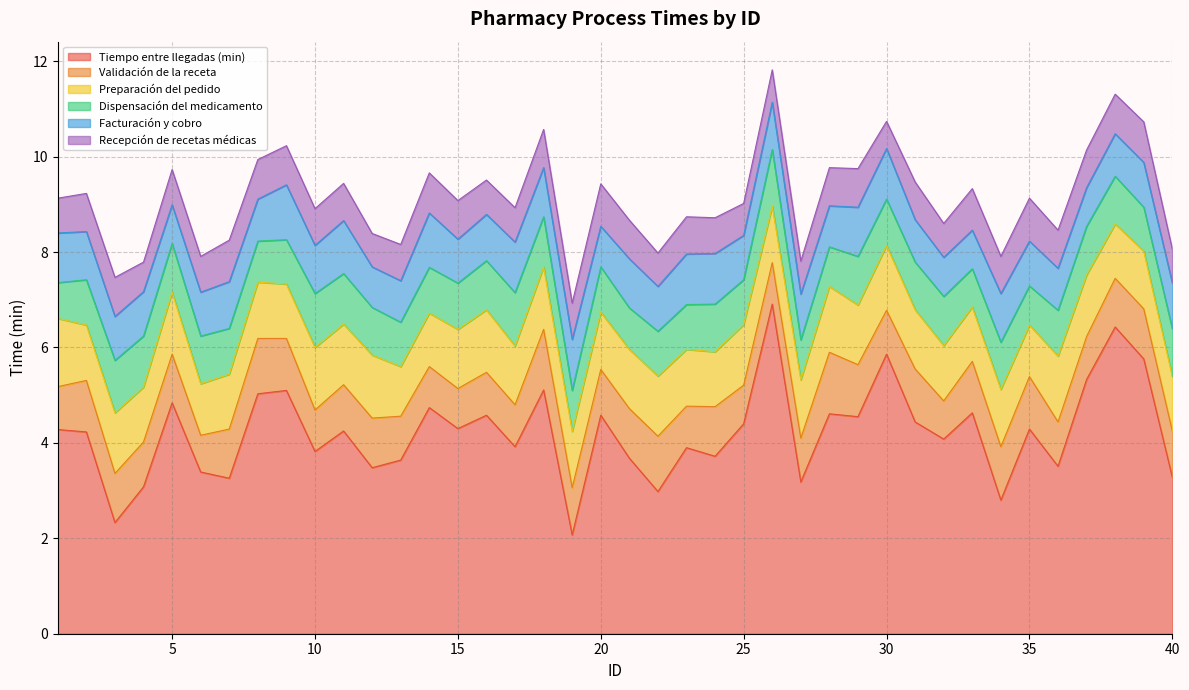

What is the difference between the highest and lowest values at 13?

2.9